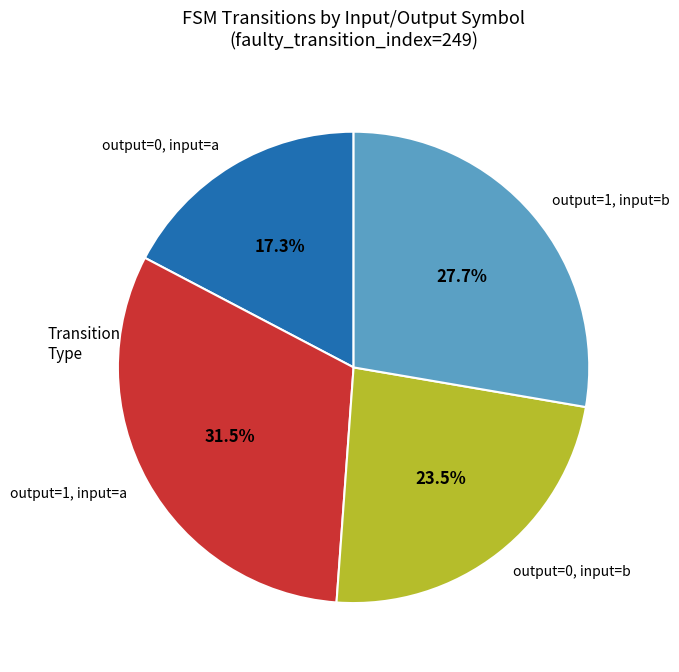

Count the number of slices in the pie.

4